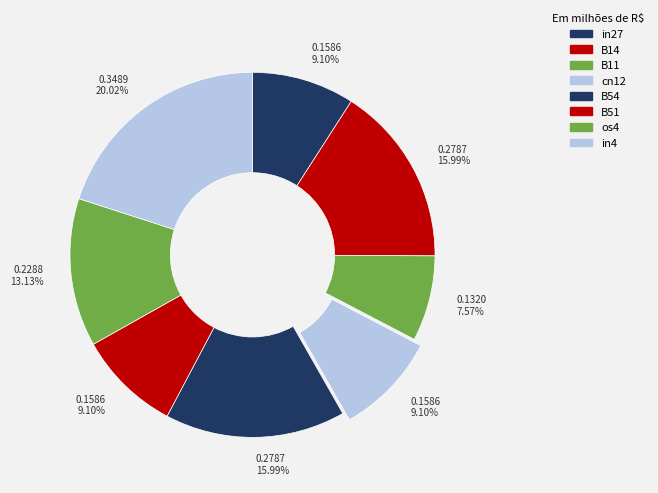

How many segments does this pie chart have?

8